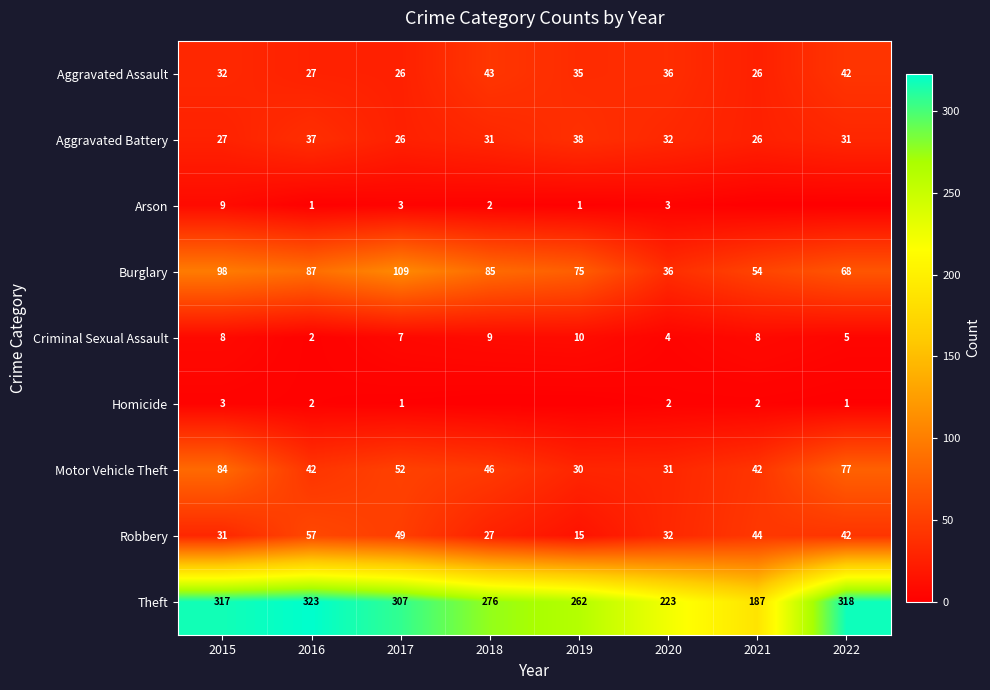

What is the difference between the highest and lowest values at 2020?

221